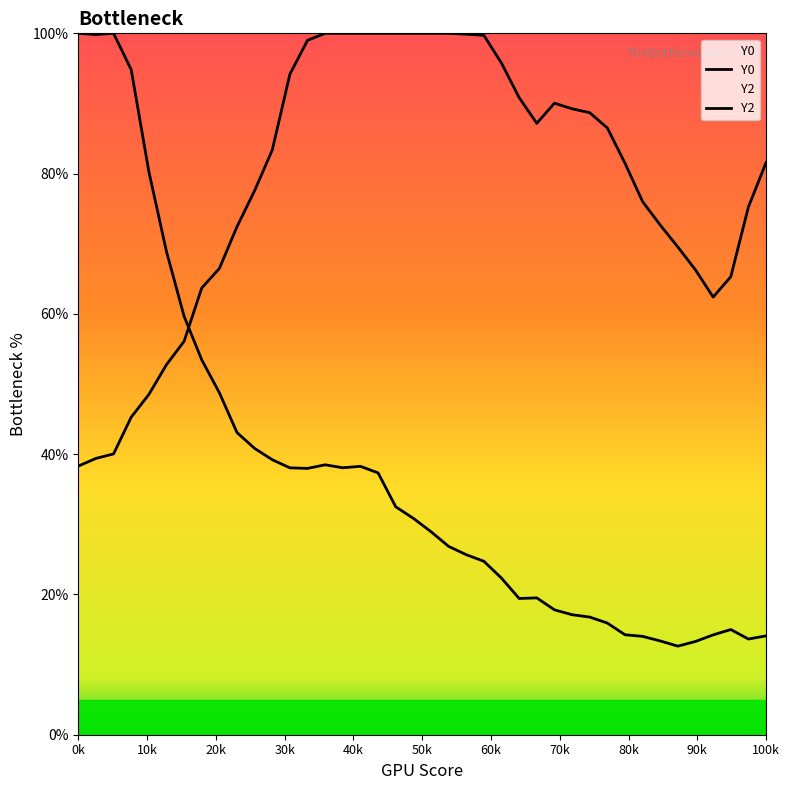

Is the value of Y2 at 12 greater than the value of Y0 at 90k?

Yes